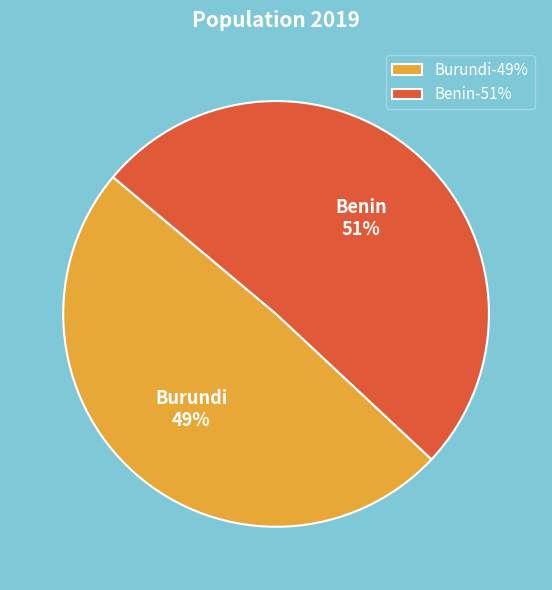

What is the smallest slice in the pie chart?

Burundi